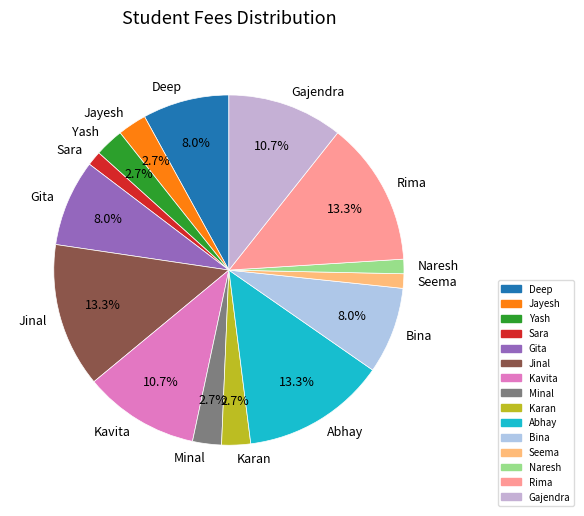

Is the sum of Jayesh and Gita greater than half?

No